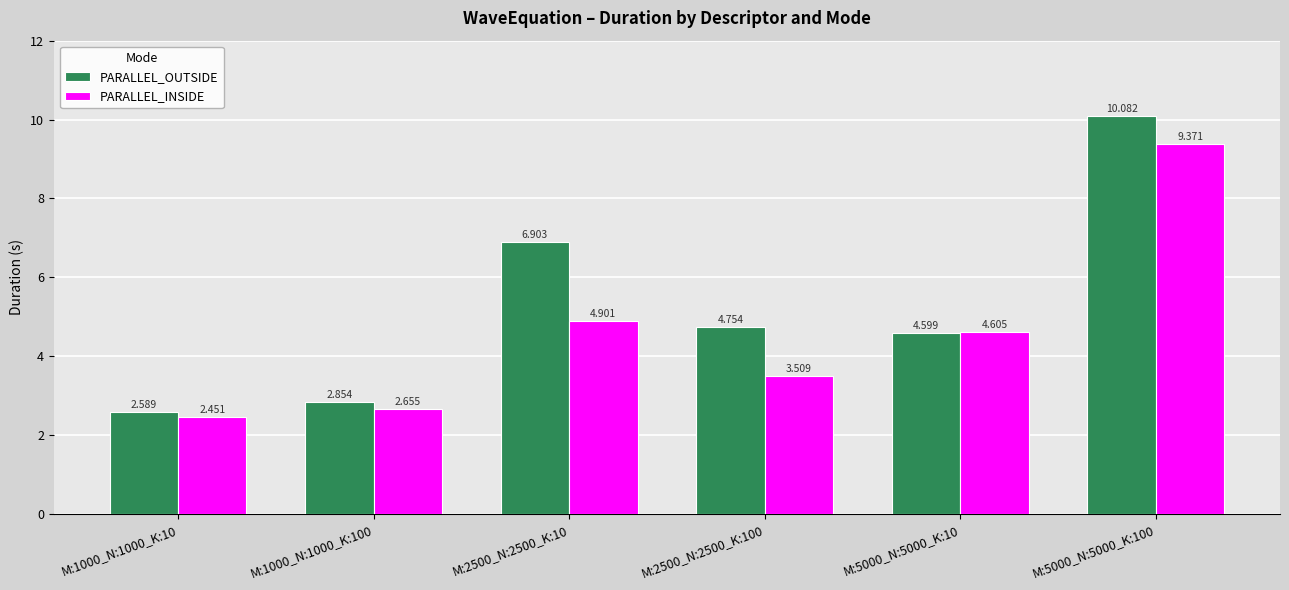

What position from the left is M:1000_N:1000_K:10?

1